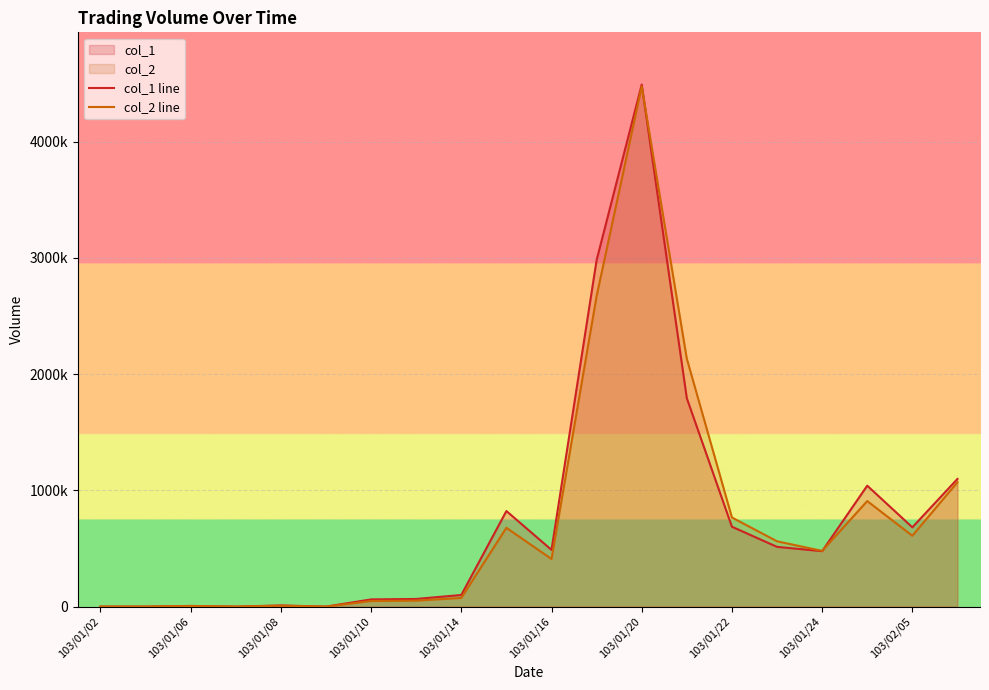

What is the difference between the second highest and minimum values in the col_2 line series?

2670630